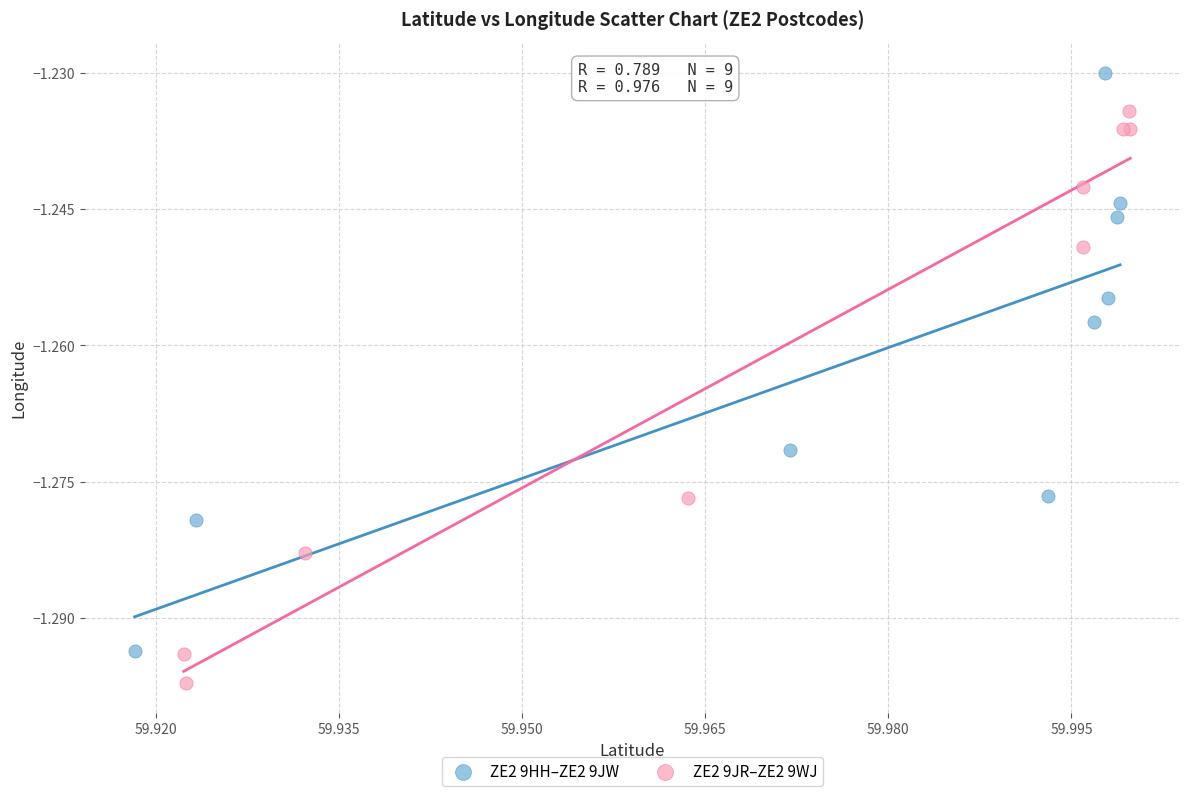

Which series reaches the minimum Y coordinate?

ZE2 9JR–ZE2 9WJ